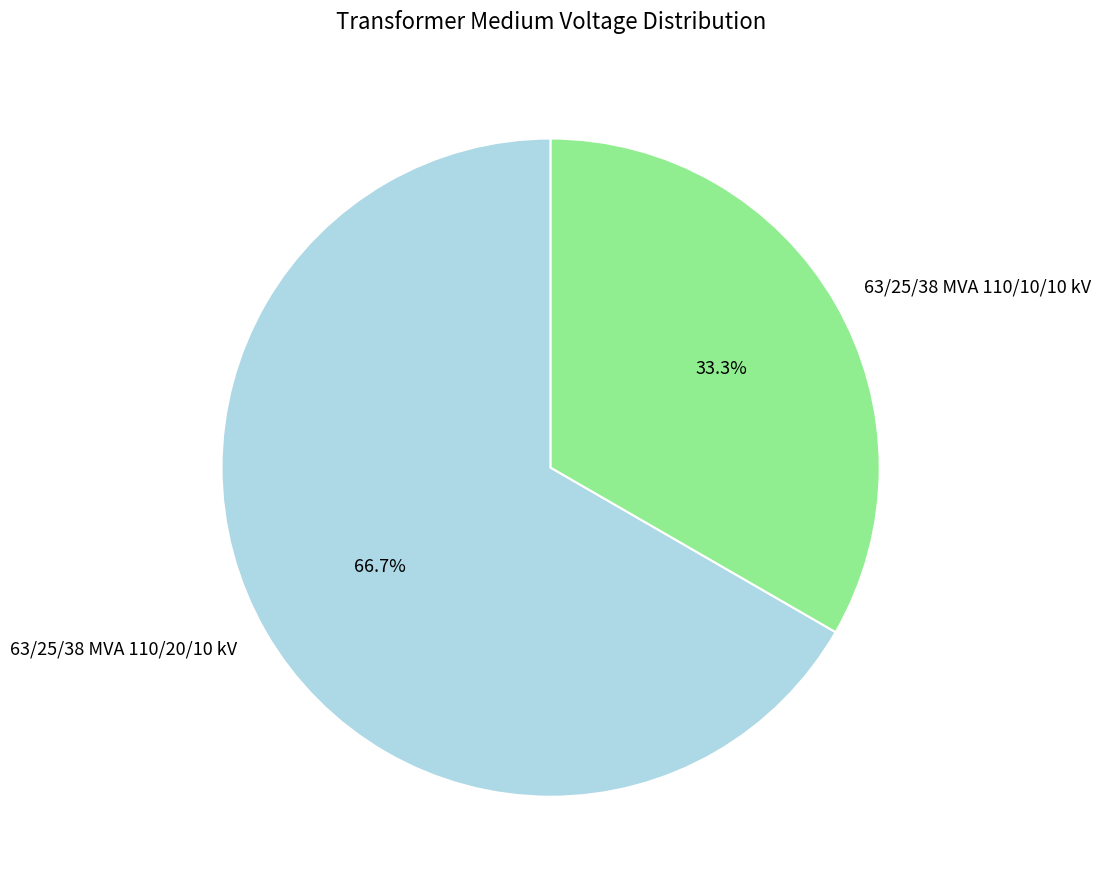

Rank the categories by value from highest to lowest.

63/25/38 MVA 110/20/10 kV, 63/25/38 MVA 110/10/10 kV